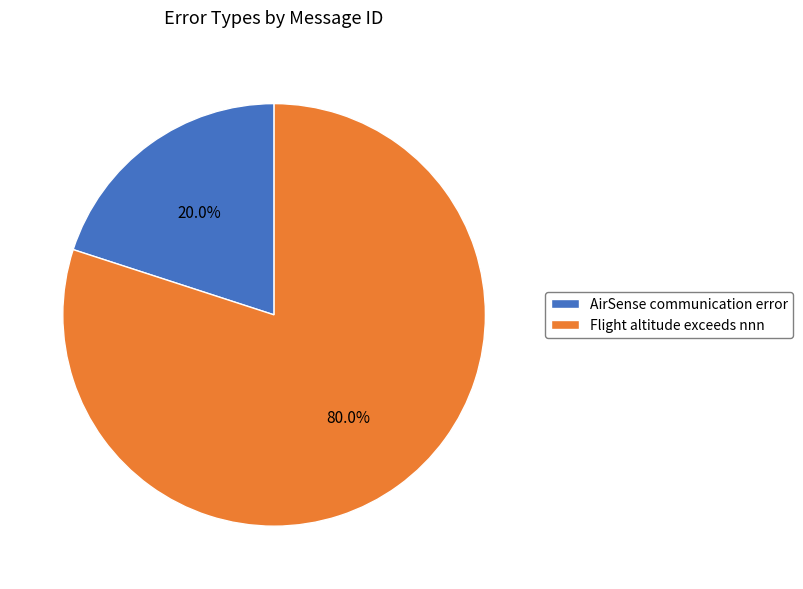

Which slice is the smallest?

AirSense communication error